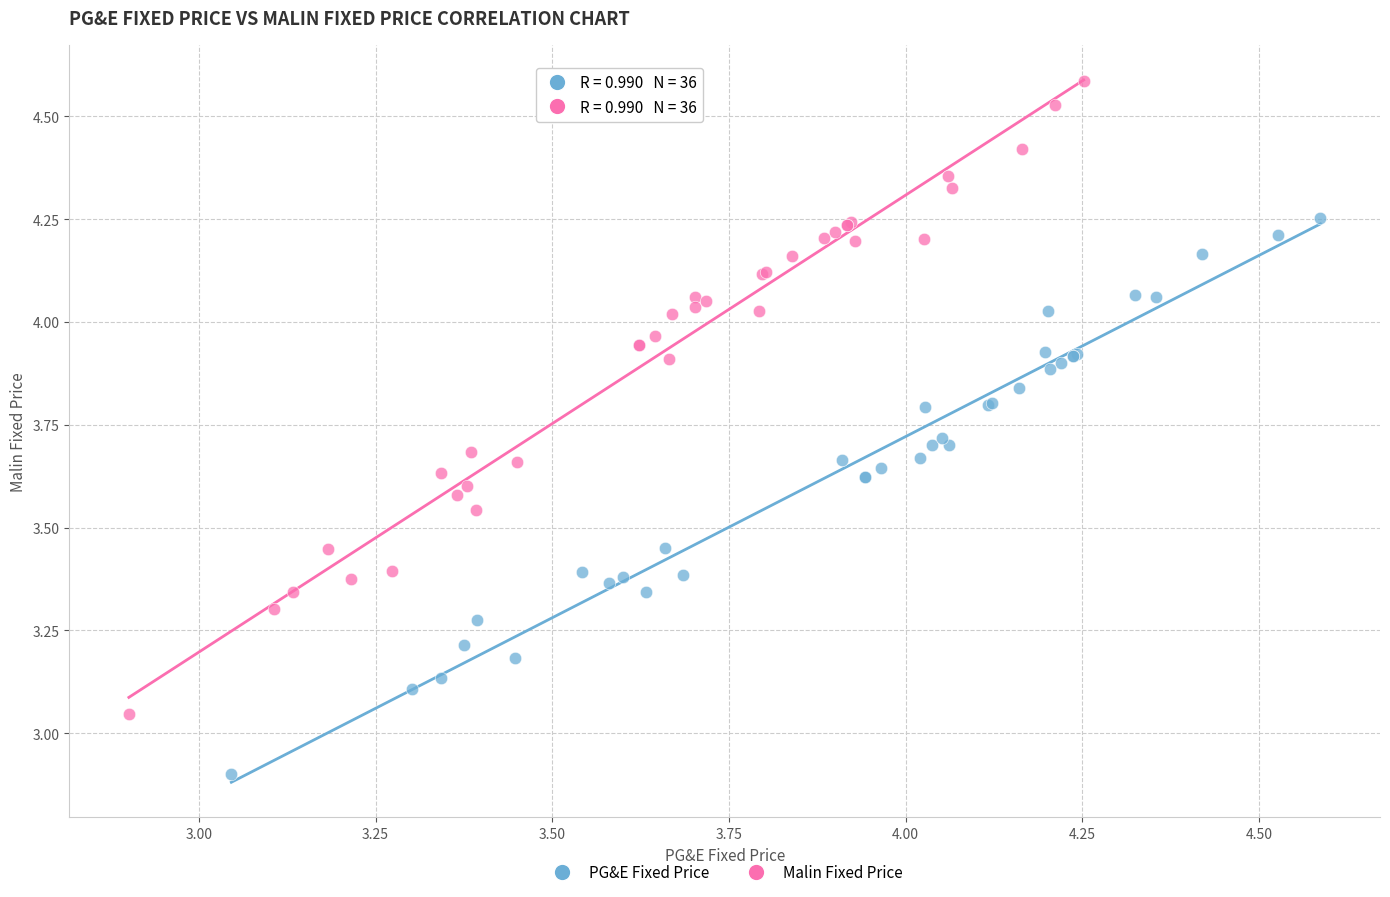

Which series has the largest Y range (max minus min)?

Malin Fixed Price